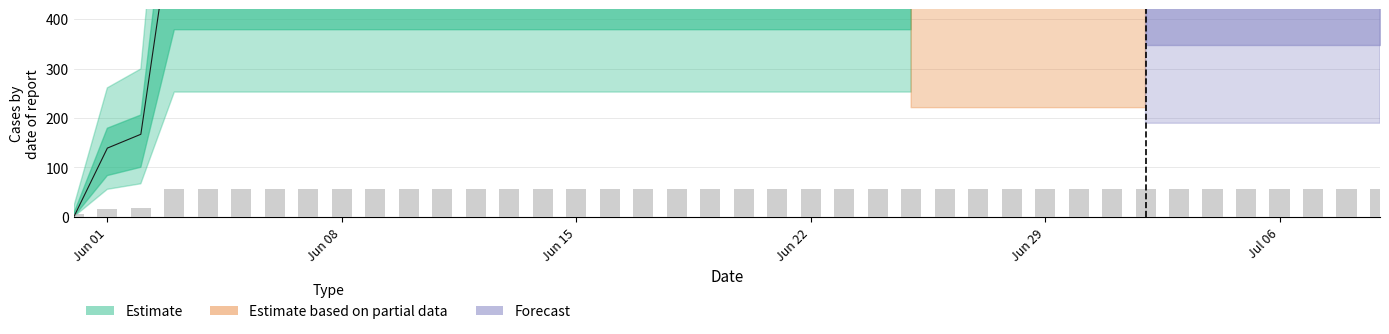

Rank the categories by value from lowest to highest.

2020-05-31, 2020-06-01, 2020-06-02, 2020-06-03, 2020-06-04, 2020-06-05, 2020-06-06, 2020-06-07, 2020-06-08, 2020-06-09, 2020-06-10, 2020-06-11, 2020-06-12, 2020-06-13, 2020-06-14, 2020-06-15, 2020-06-16, 2020-06-17, 2020-06-18, 2020-06-19, 2020-06-20, 2020-06-21, 2020-06-22, 2020-06-23, 2020-06-24, 2020-06-25, 2020-06-26, 2020-06-27, 2020-06-28, 2020-06-29, 2020-06-30, 2020-07-01, 2020-07-02, 2020-07-03, 2020-07-04, 2020-07-05, 2020-07-06, 2020-07-07, 2020-07-08, 2020-07-09